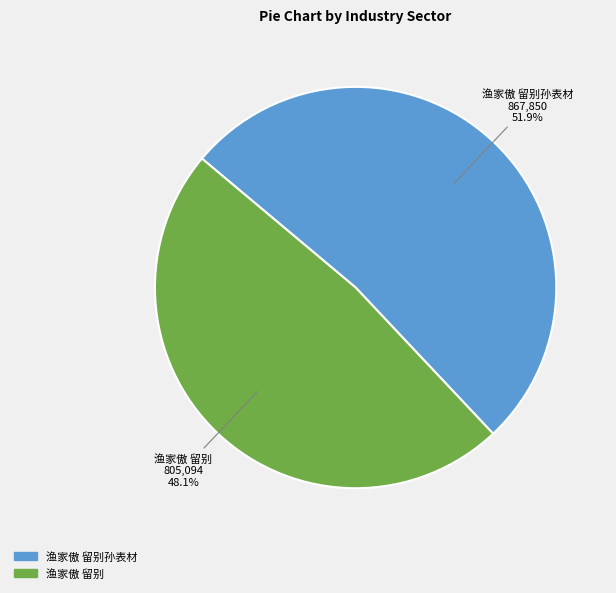

Does any single category account for the majority?

Yes